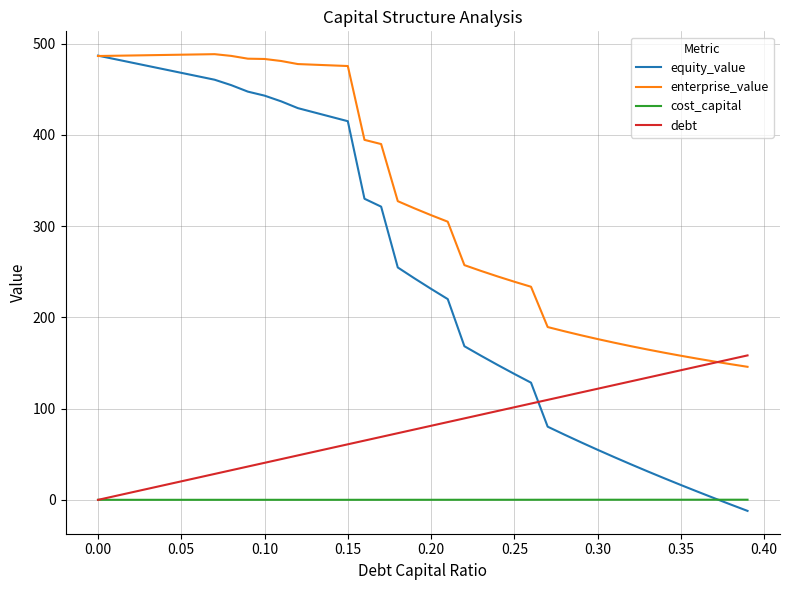

True or false: equity_value and debt intersect in this chart.

True